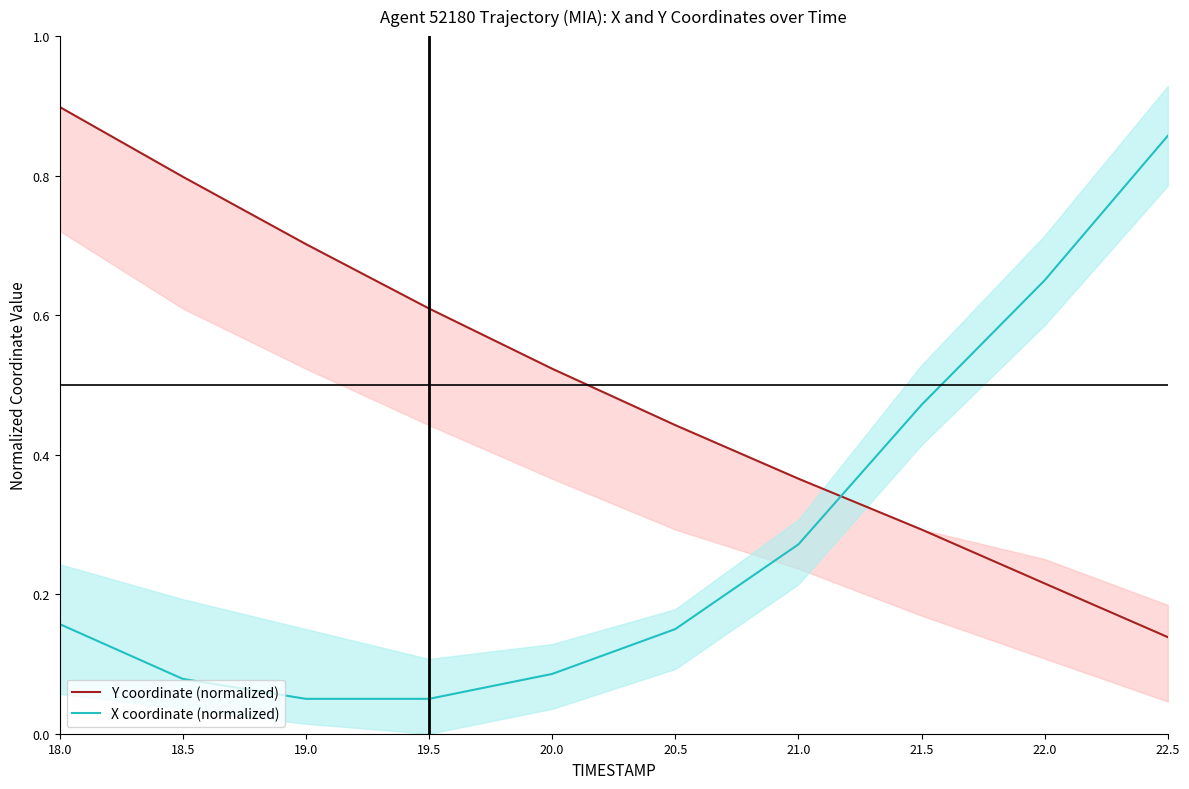

Between 20.5 and 21.5, which is larger?

20.5